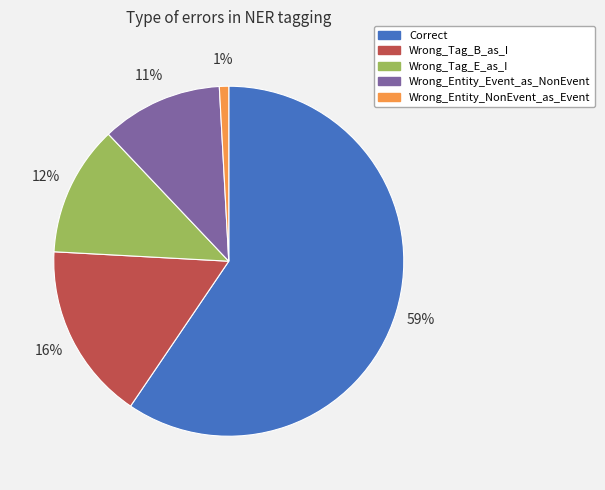

Is there a majority slice in this chart?

Yes